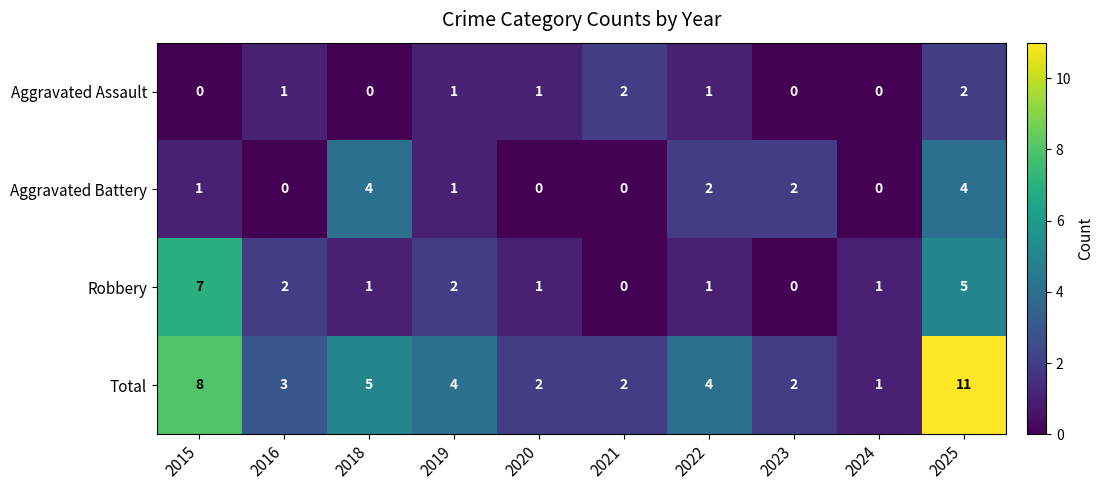

How many data points in Robbery are less than 1?

2